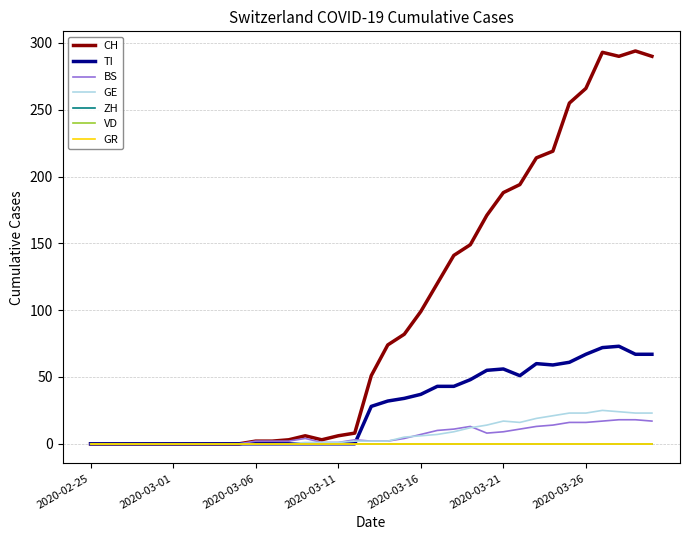

Which label corresponds to the smallest value in the chart?

2020-02-25